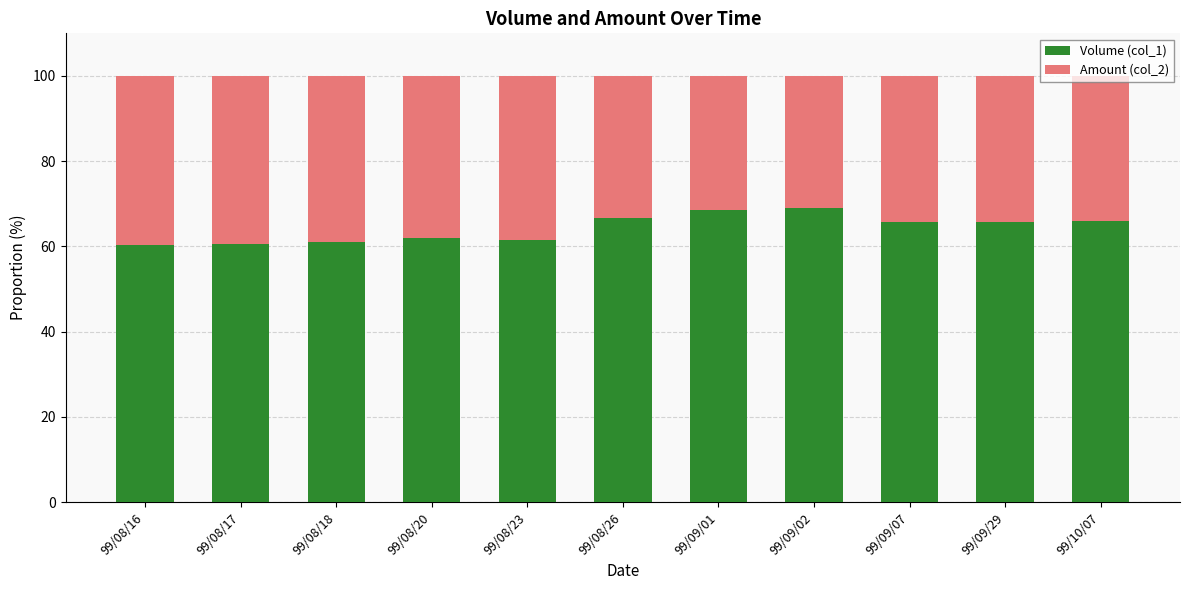

What is the maximum value for Volume (col_1)?

69.0